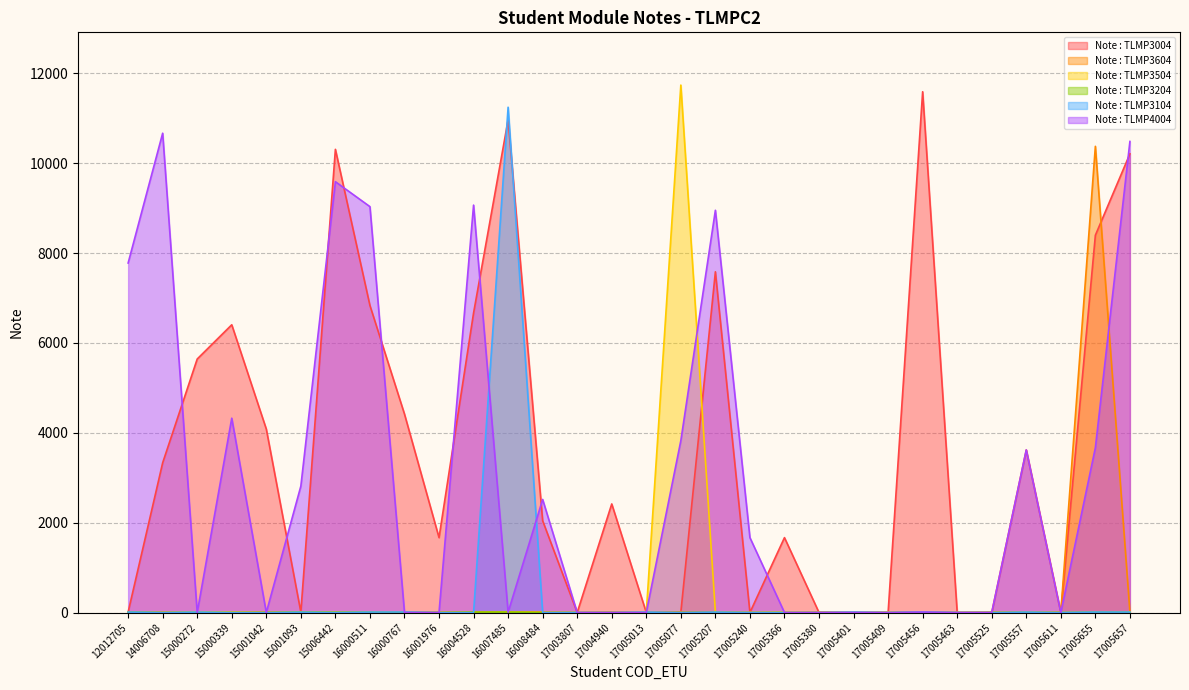

Rank the categories by Note : TLMP4004 value from lowest to highest.

15000272, 15001042, 16000767, 16001976, 17003807, 17004940, 17005013, 17005366, 17005380, 17005401, 17005409, 17005463, 17005525, 17005611, 16007485, 17005456, 17005240, 16008484, 15001093, 17005557, 17005655, 17005077, 15000339, 12012705, 17005207, 16000511, 16004528, 15006442, 17005657, 14006708